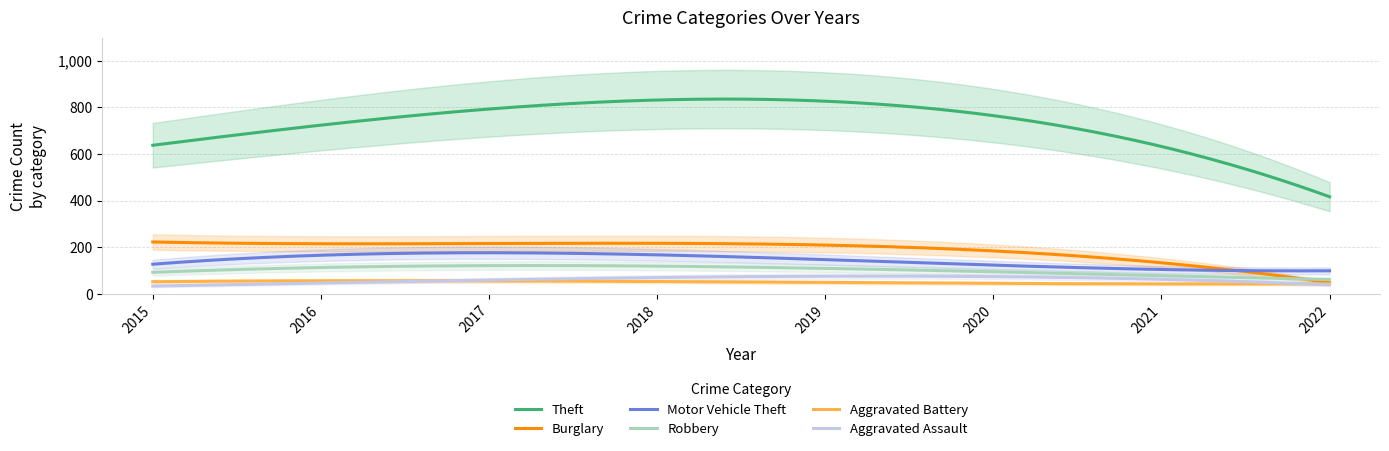

Where does the Burglary series first go above 194?

2015